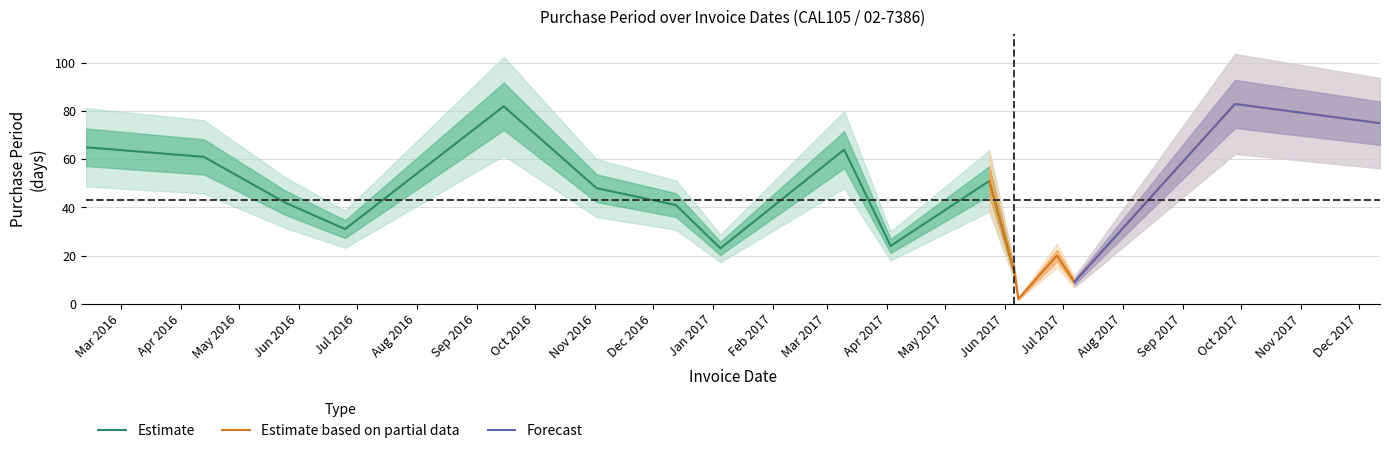

Between 2016-04-13 and 2016-12-13, which is larger?

2016-04-13